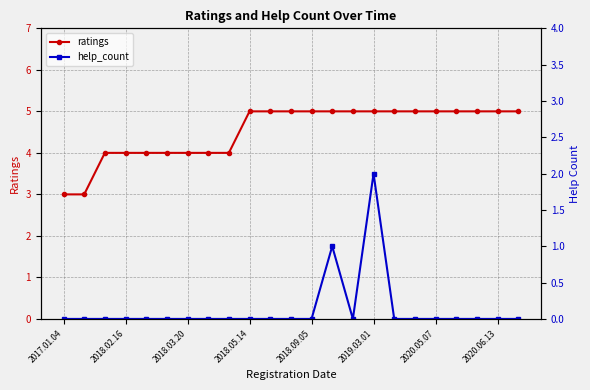

What is the lowest value of the ratings series?

3